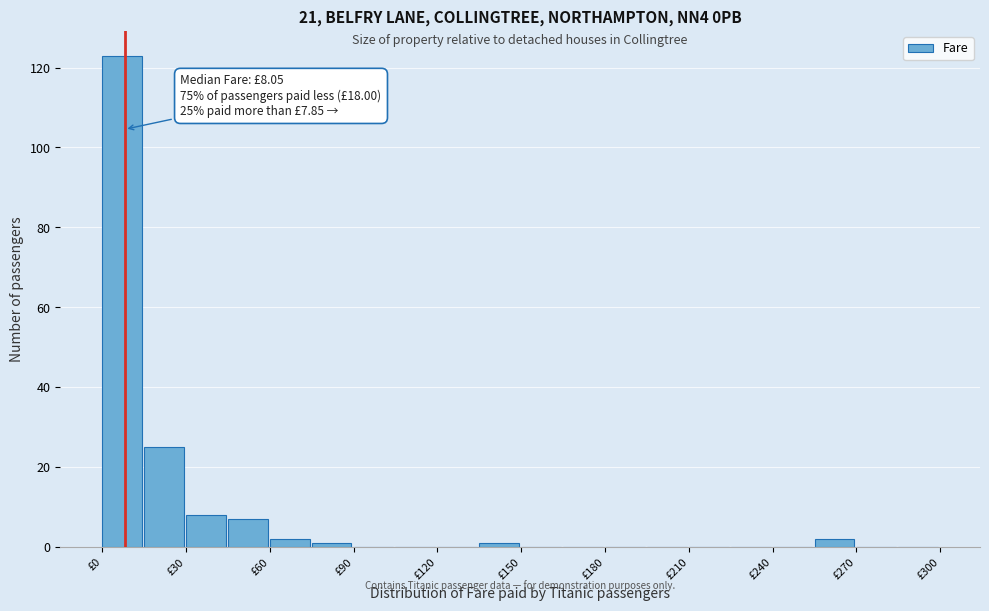

Read against the x-axis, roughly where is the centre of the tallest bar?

5